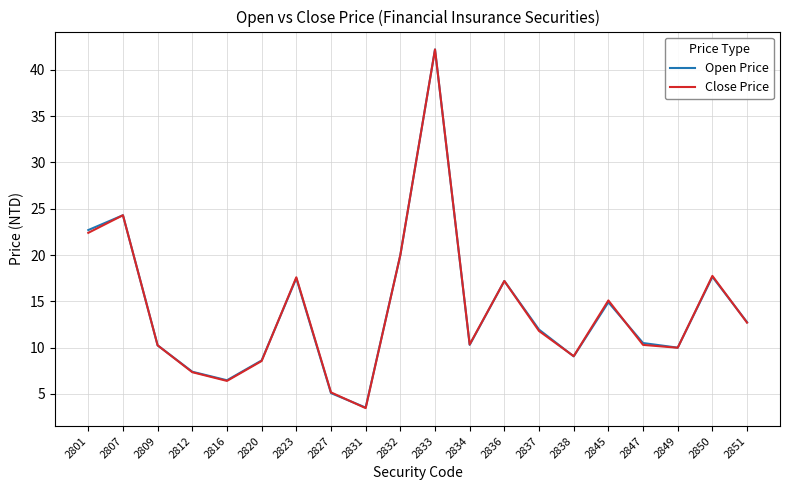

How many lines are shown in the chart?

2